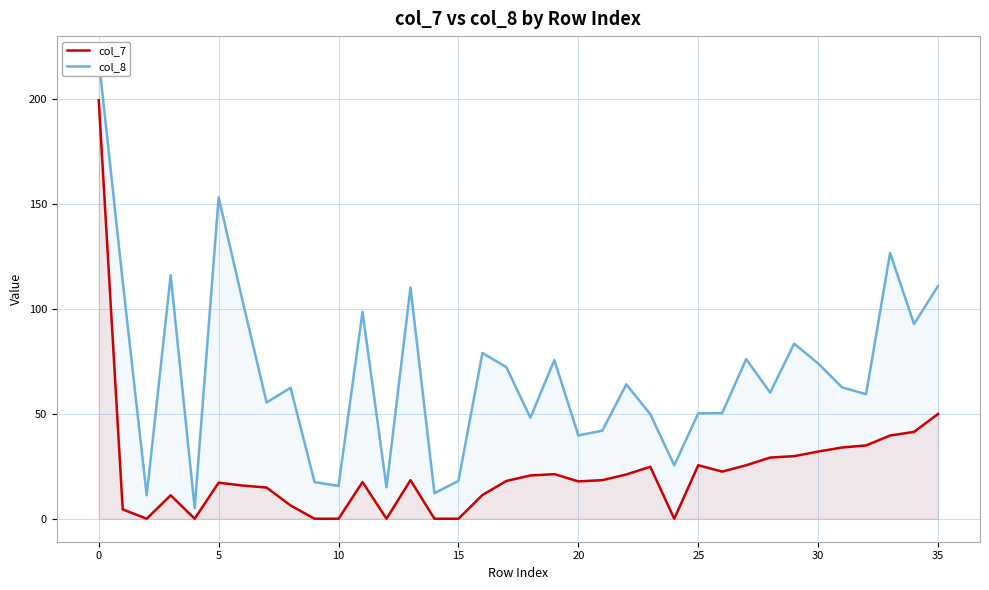

How many series are shown in this chart?

2